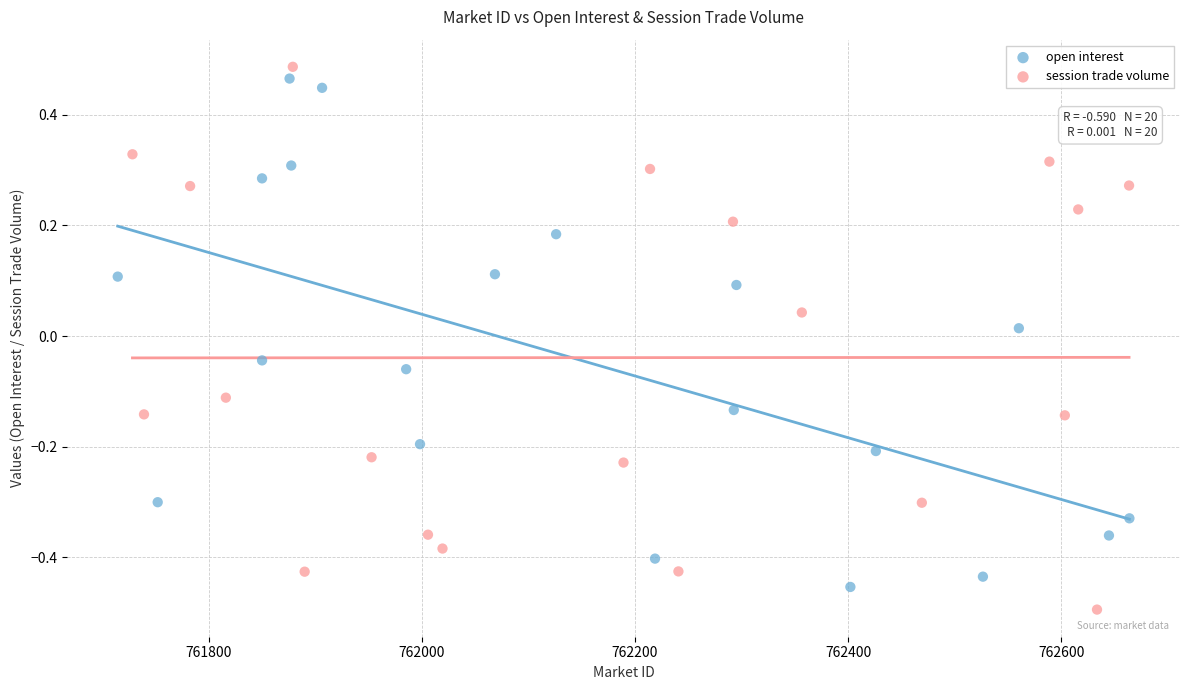

Which series has the widest spread of Y values?

session trade volume